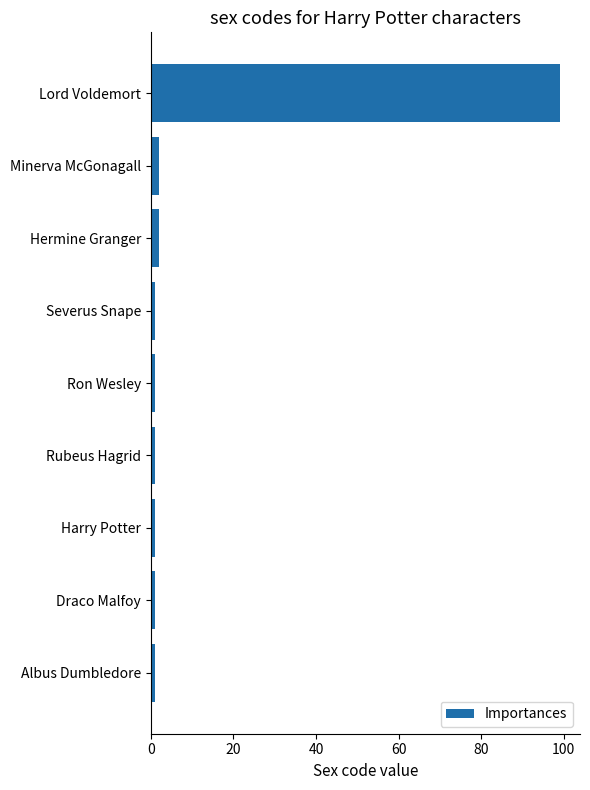

What is the label of the 7th bar from the bottom?

Hermine Granger